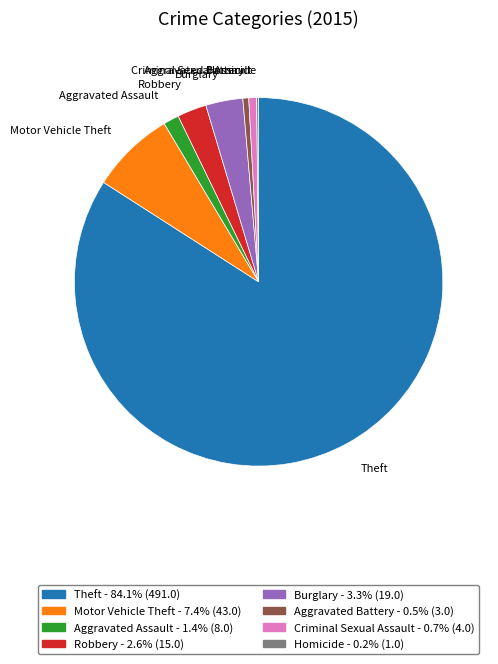

Is there any slice that represents more than half of the pie?

Yes